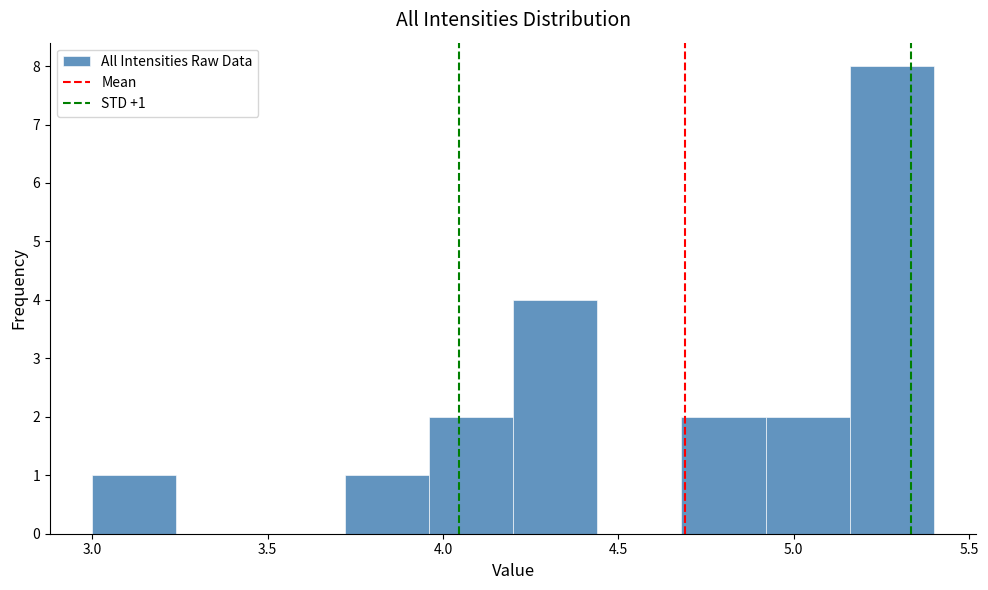

Which range on the x-axis has the tallest bar?

5.16 to 5.40